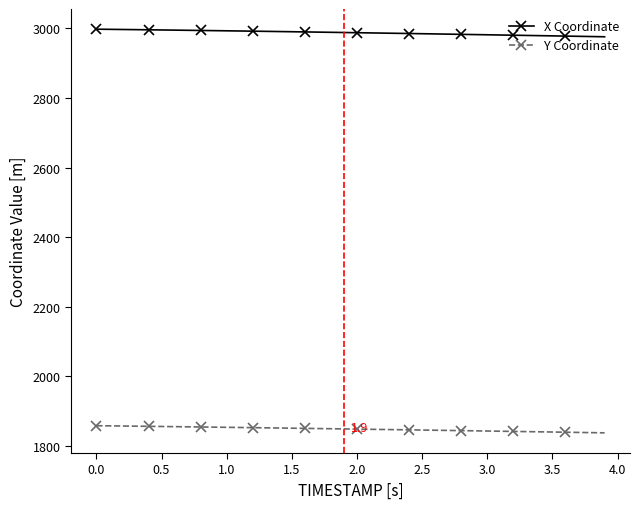

What is the value of the Y Coordinate point at the 20th from the left?

1848.5